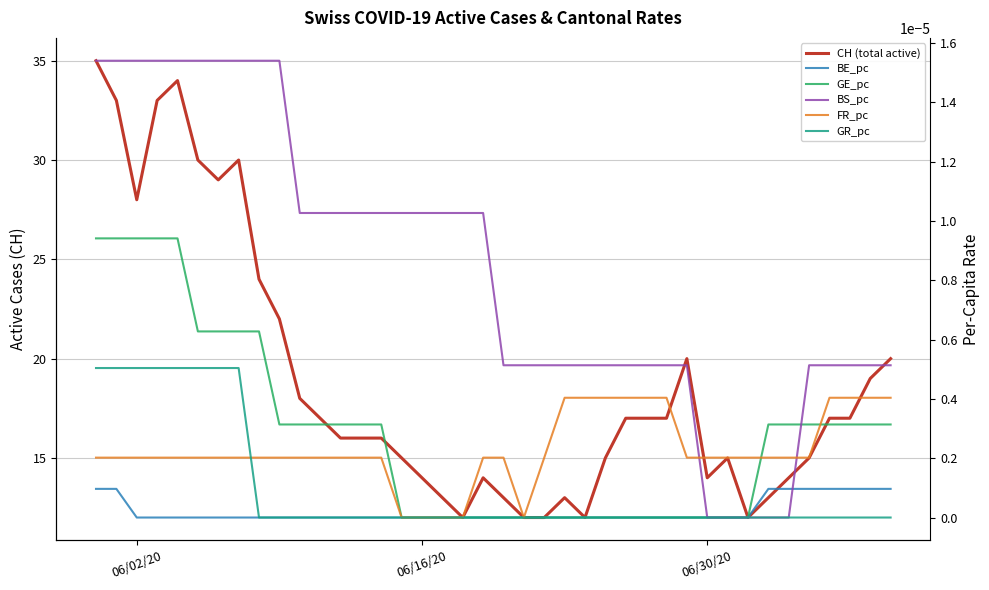

How many categories are shown in the chart?

40